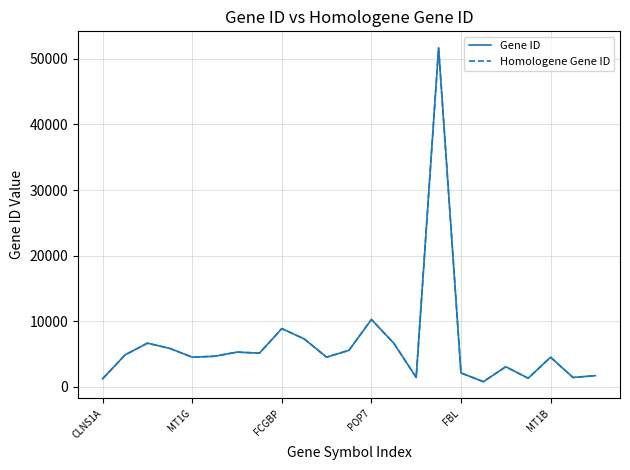

What is the sum of all Gene ID values?

148903